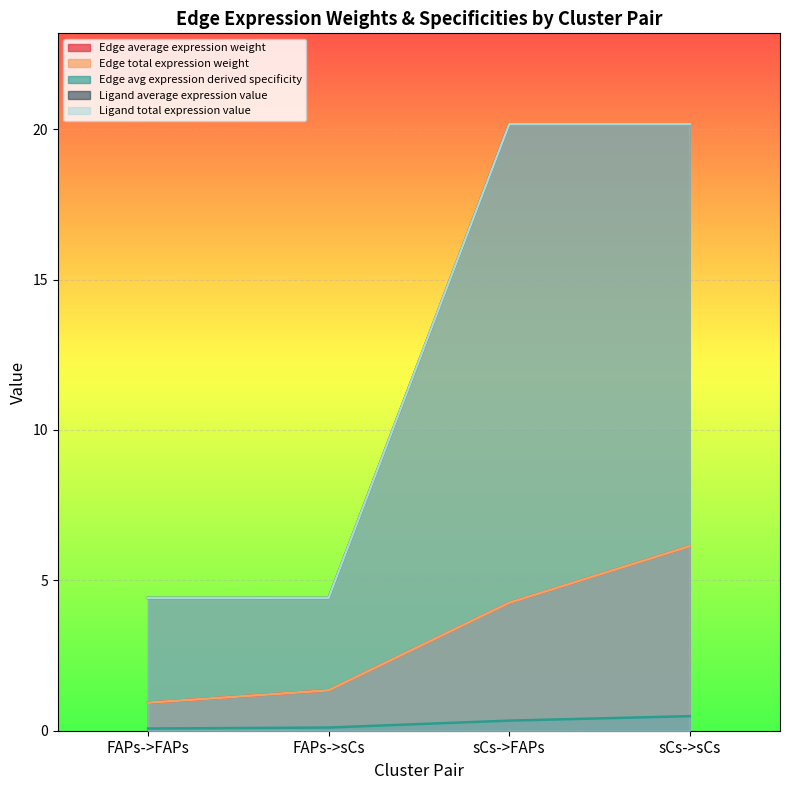

What is the lowest value of the Edge average expression weight series?

0.9